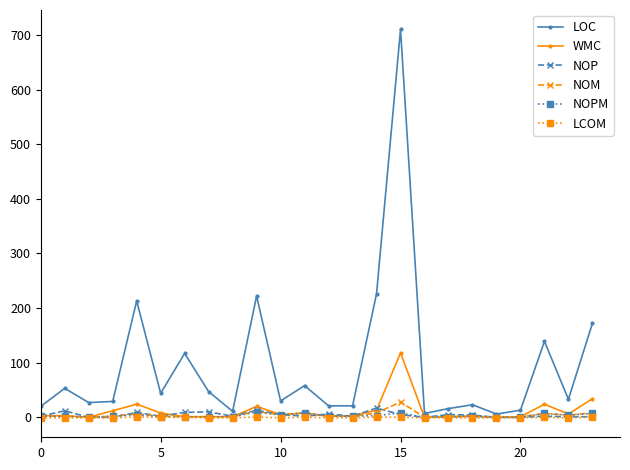

Which series has the largest range (max minus min)?

LOC